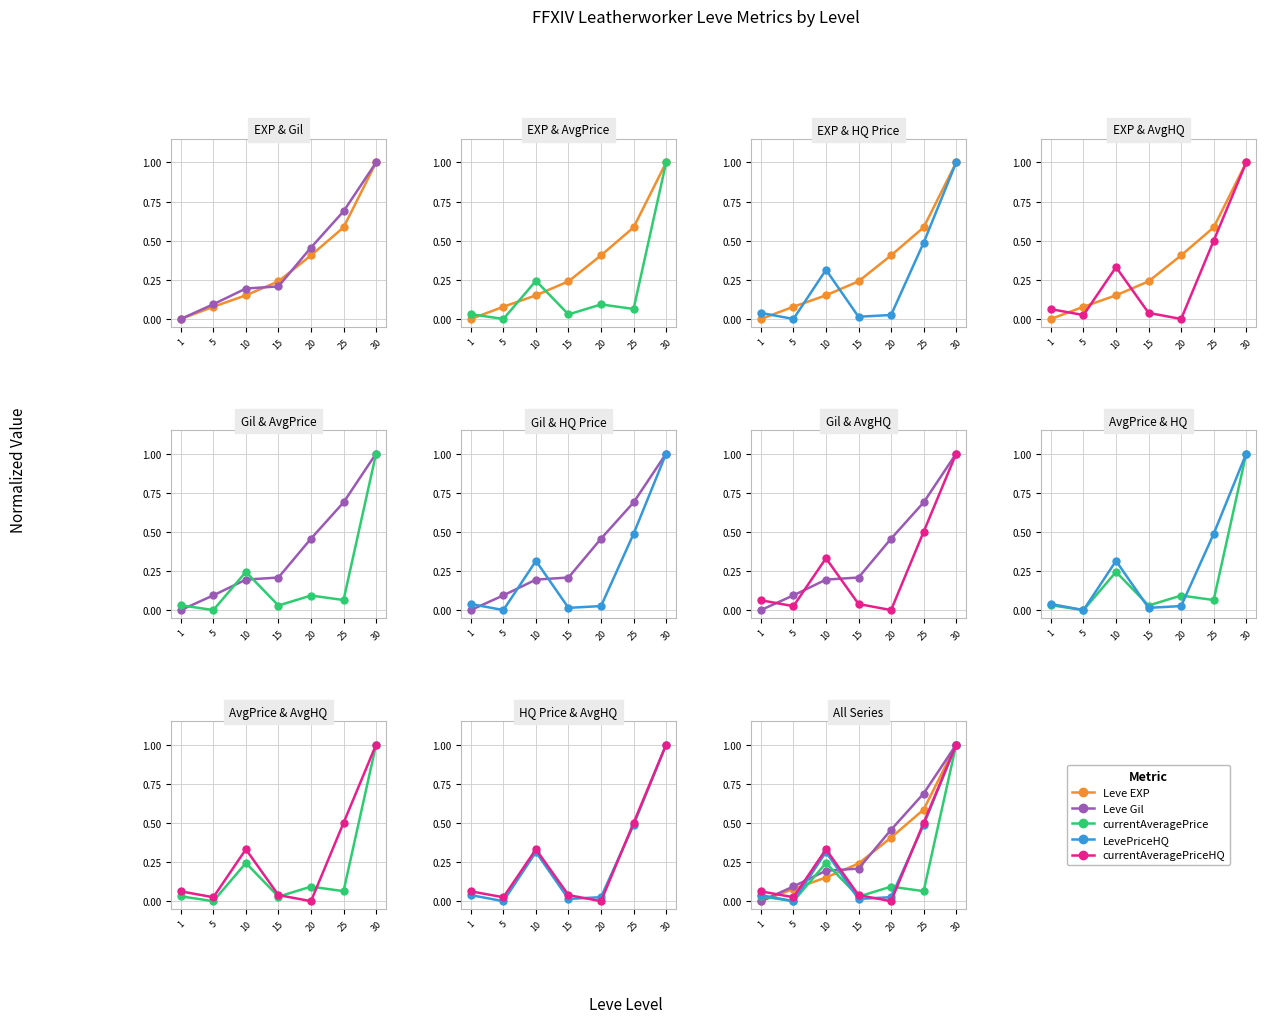

How many lines are shown in the chart?

5